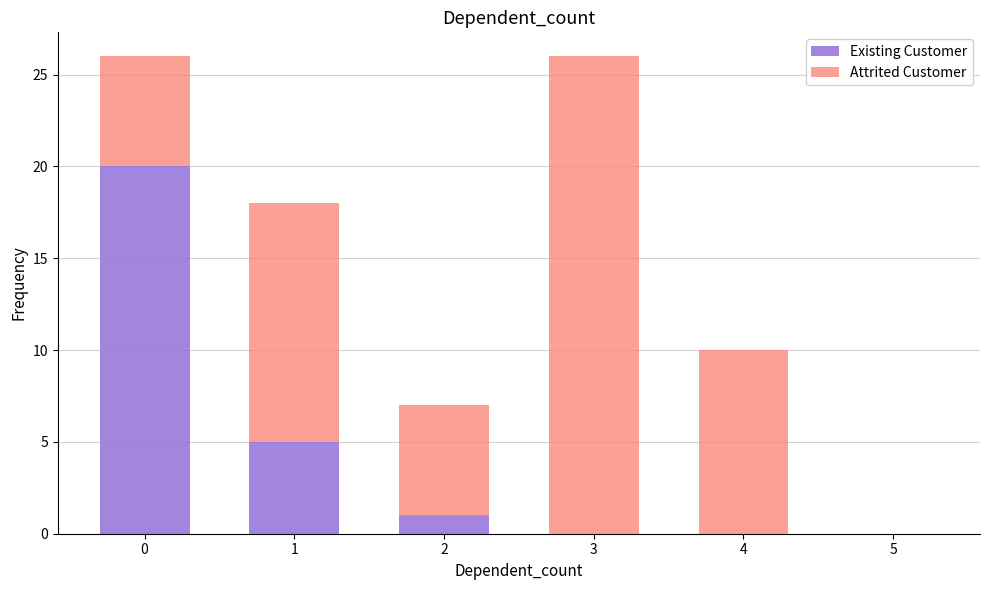

What is the sum of the Existing Customer values at 2 and 5?

1